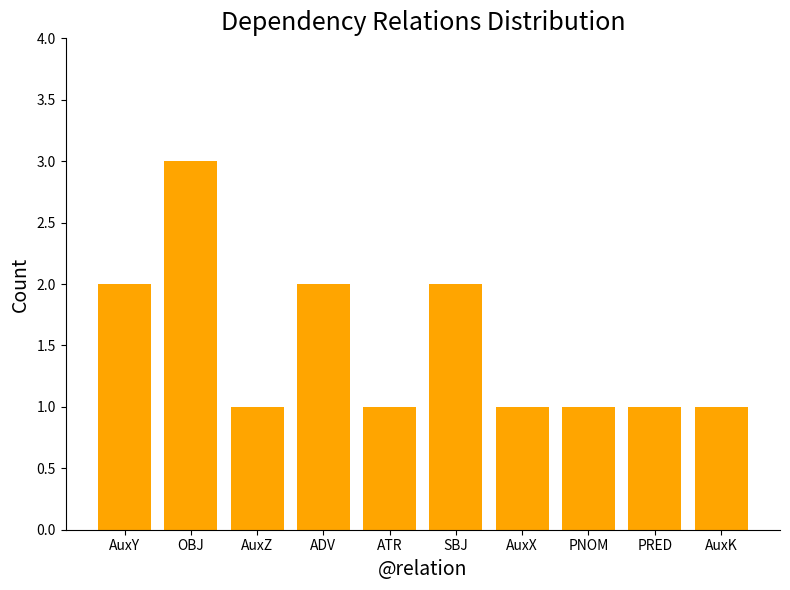

What is the sum of all values?

15